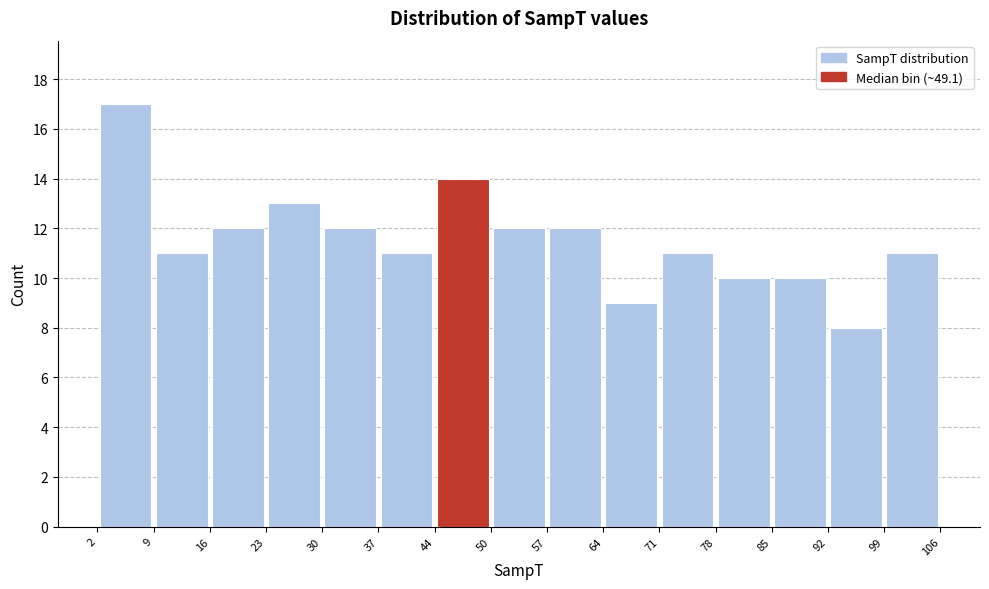

What is the height of the bar covering 9 to 16 on the x-axis? The values are not printed on the chart, so give them approximately, as read against the axis.

11